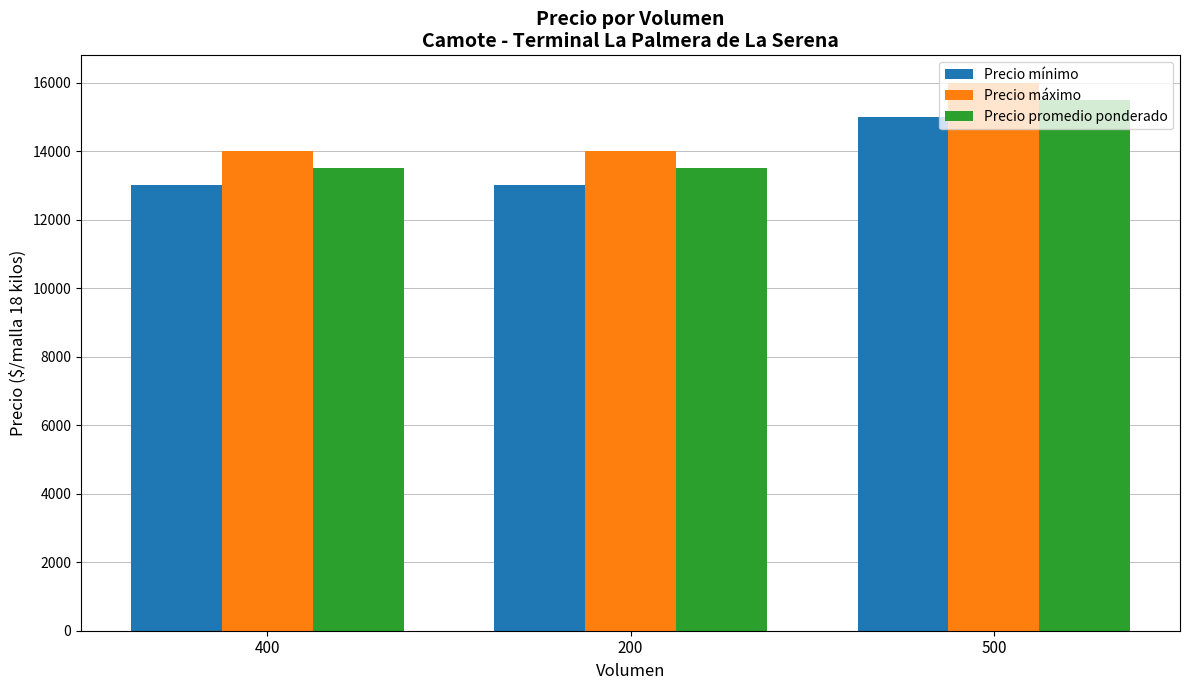

What is the difference between the highest and lowest values at 200?

1000